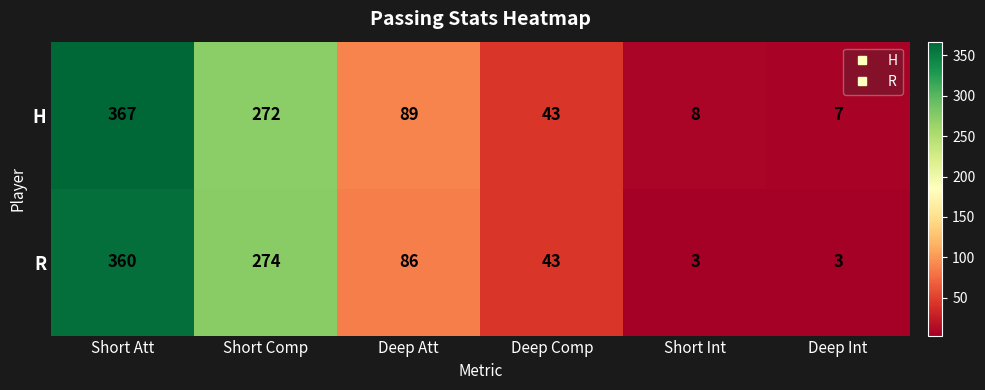

What is the total value across all series at Short Comp?

546